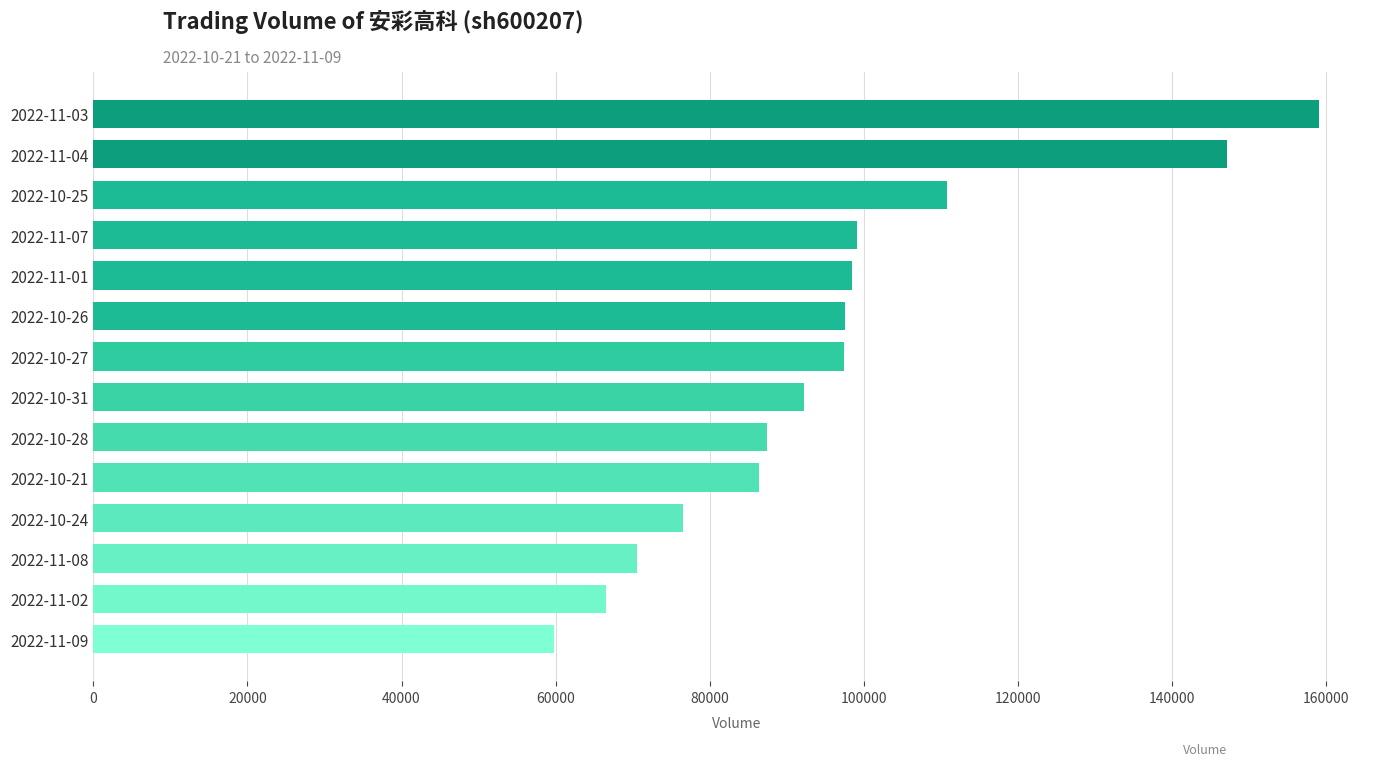

The value at 2022-11-04 is 147111. True or false?

True